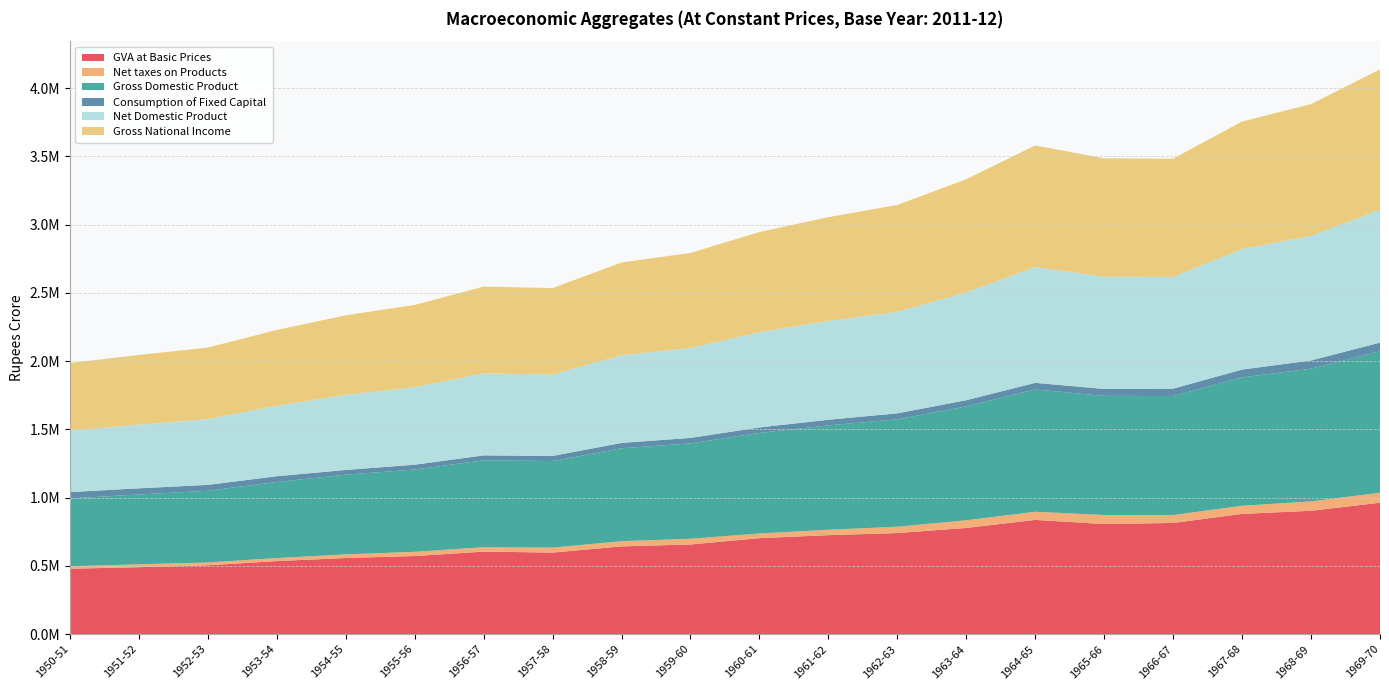

Reading left to right, transcribe all the data shown in this chart.

GVA at Basic Prices: 479209.7	490398.9	504315.4	535010.0	557723.6	572009.0	604570.4	597260.0	642586.6	656648.5	703137.5	724956.9	740293.0	777772.7	836758.7	806175.8	814380.5	880654.5	903636.4	962521.8
Net taxes on Products: 17638.4	21090.5	20604.1	22193.3	26287.1	30902.1	31973.9	36666.7	38189.0	41995.6	33906.1	39525.0	46596.8	56286.1	59462.0	66422.6	57735.2	59712.6	68589.7	73284.9
Gross Domestic Product: 496848.1	511489.4	524919.5	557203.4	584010.8	602911.1	636544.3	633926.7	680775.6	698644.1	737043.6	764481.9	786889.8	834058.8	896220.7	872598.4	872115.6	940367.1	972226.0	1035806.7
Consumption of Fixed Capital: 46791.5	45018.6	43391.2	42055.7	34612.3	35037.4	36225.9	37097.9	39122.3	40064.3	39896.7	41445.4	43421.7	45447.5	48355.3	50624.5	53866.1	57221.8	60129.8	63950.8
Net Domestic Product: 450056.6	466470.8	481528.3	515147.7	549398.5	567873.7	600318.4	596828.8	641653.3	658579.8	697147.0	723036.4	743468.1	788611.2	847865.4	821973.9	818249.5	883145.2	912096.2	971855.9
Gross National Income: 495274.2	510504.9	524122.1	556544.7	583005.4	602536.7	635961.9	633039.2	679555.3	696487.8	734466.1	761037.6	782930.8	830072.0	891110.8	867164.9	866818.5	933849.6	966013.7	1029150.6